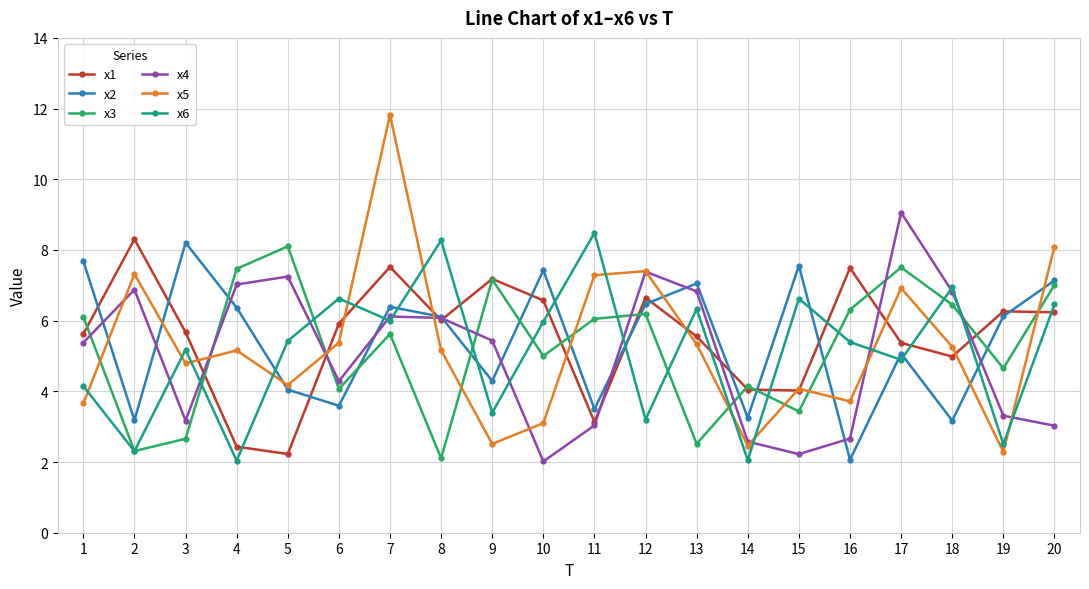

What is the greatest value displayed?

11.8